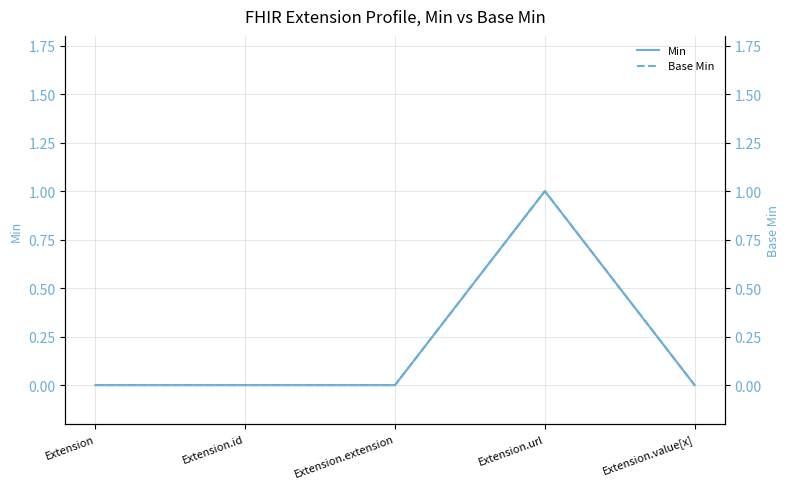

What position from the left is Extension.id?

2